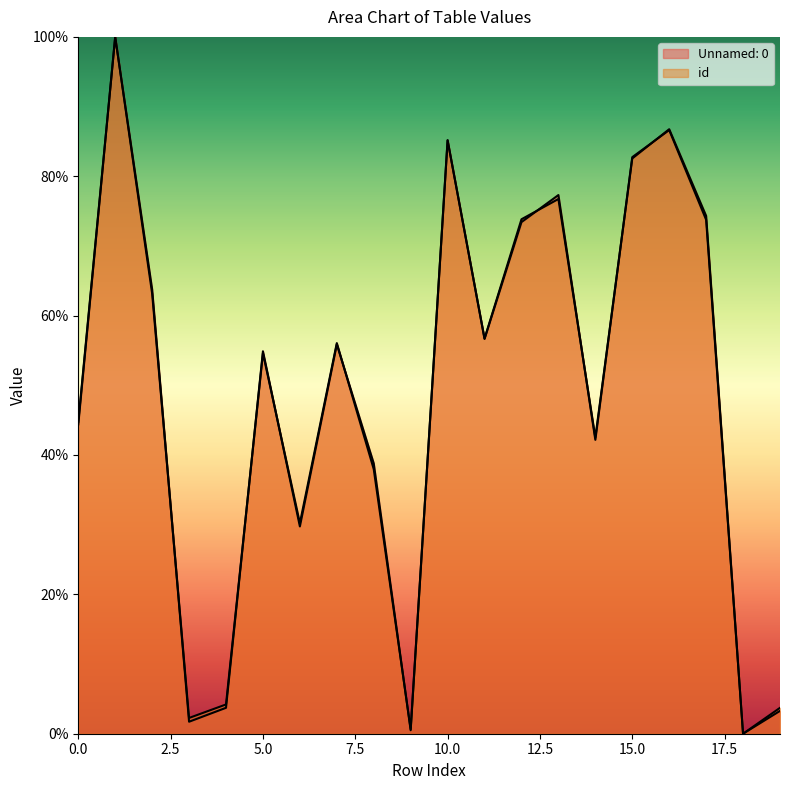

Where does the Unnamed: 0 series first go above 55?

1